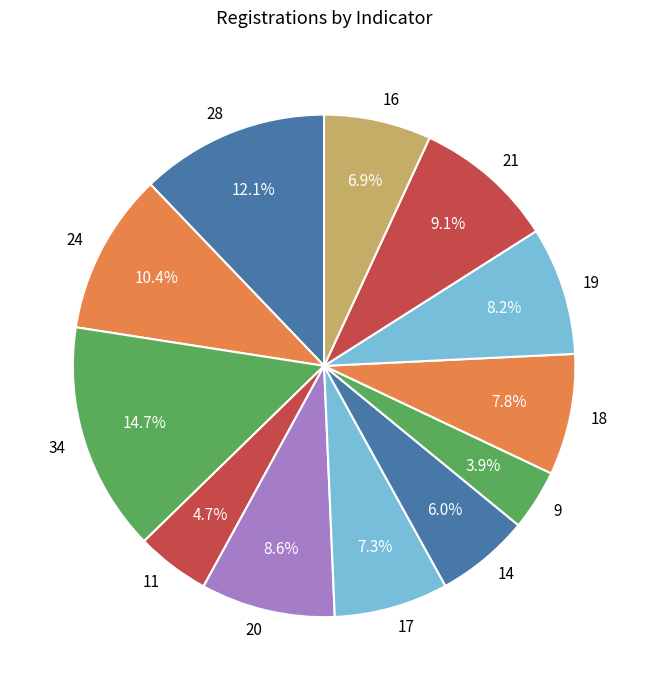

To the nearest percent, what percentage of the pie is 9?

4%